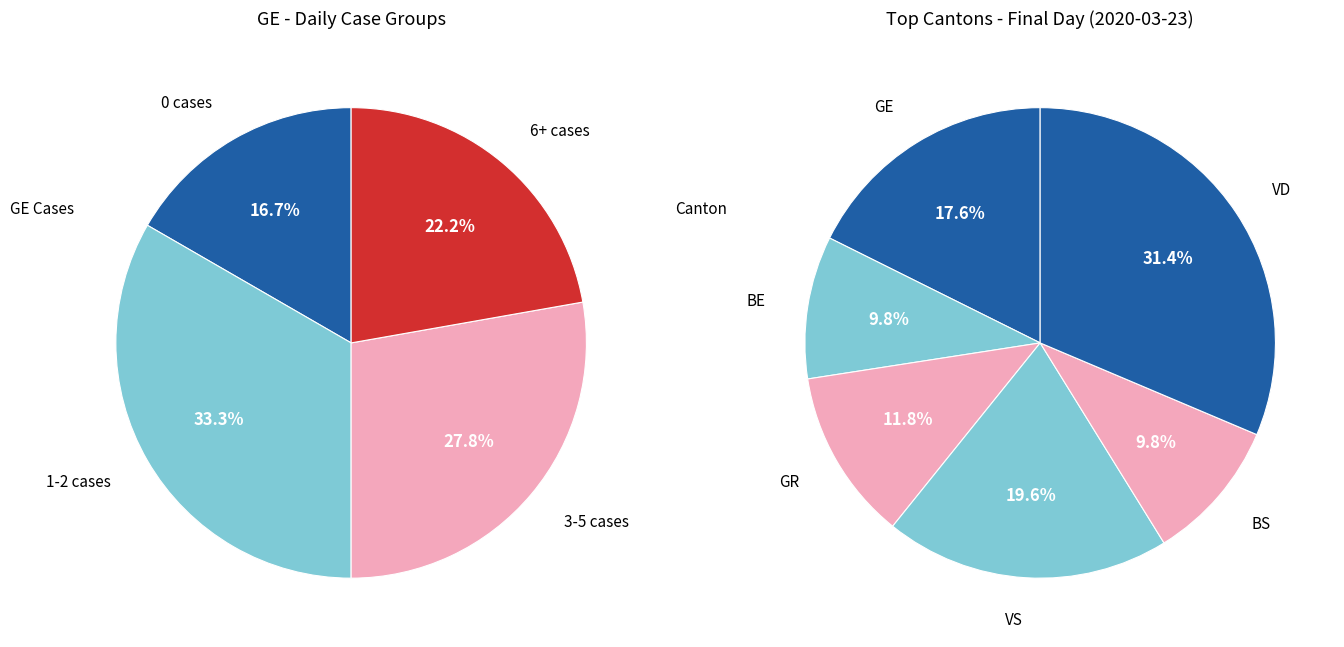

Is 2020-03-23 the majority of the pie?

No